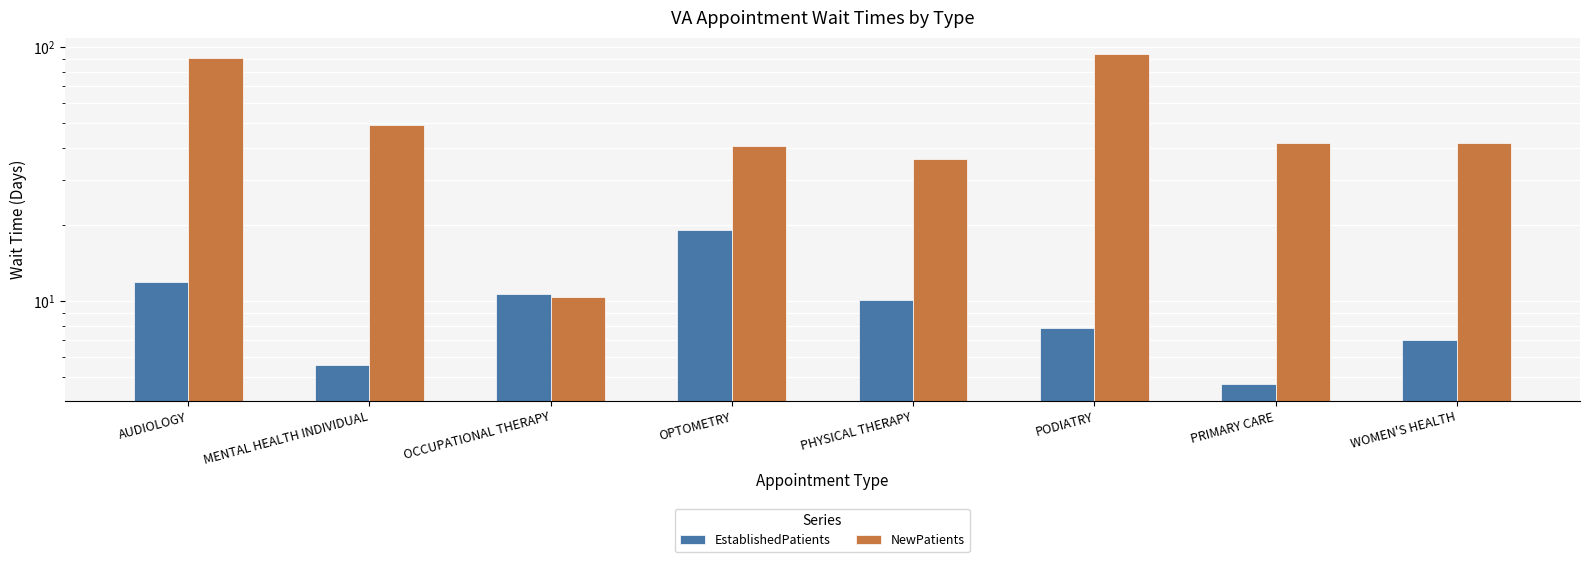

Is the value of NewPatients at OPTOMETRY greater than the value of EstablishedPatients at WOMEN'S HEALTH?

Yes